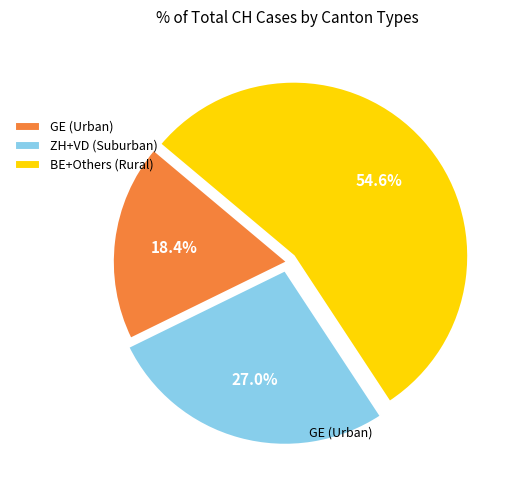

Rank the categories by value from highest to lowest.

BE+Others (Rural), ZH+VD (Suburban), GE (Urban)